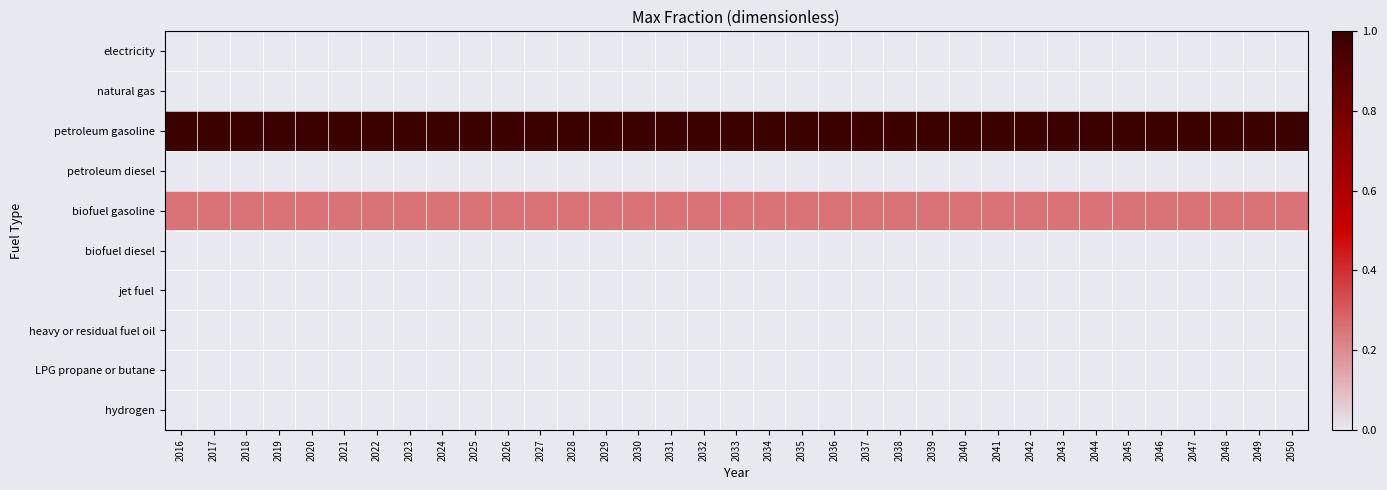

List the series in order of their peak value, highest first.

petroleum gasoline, biofuel gasoline, electricity, natural gas, petroleum diesel, biofuel diesel, jet fuel, heavy or residual fuel oil, LPG propane or butane, hydrogen